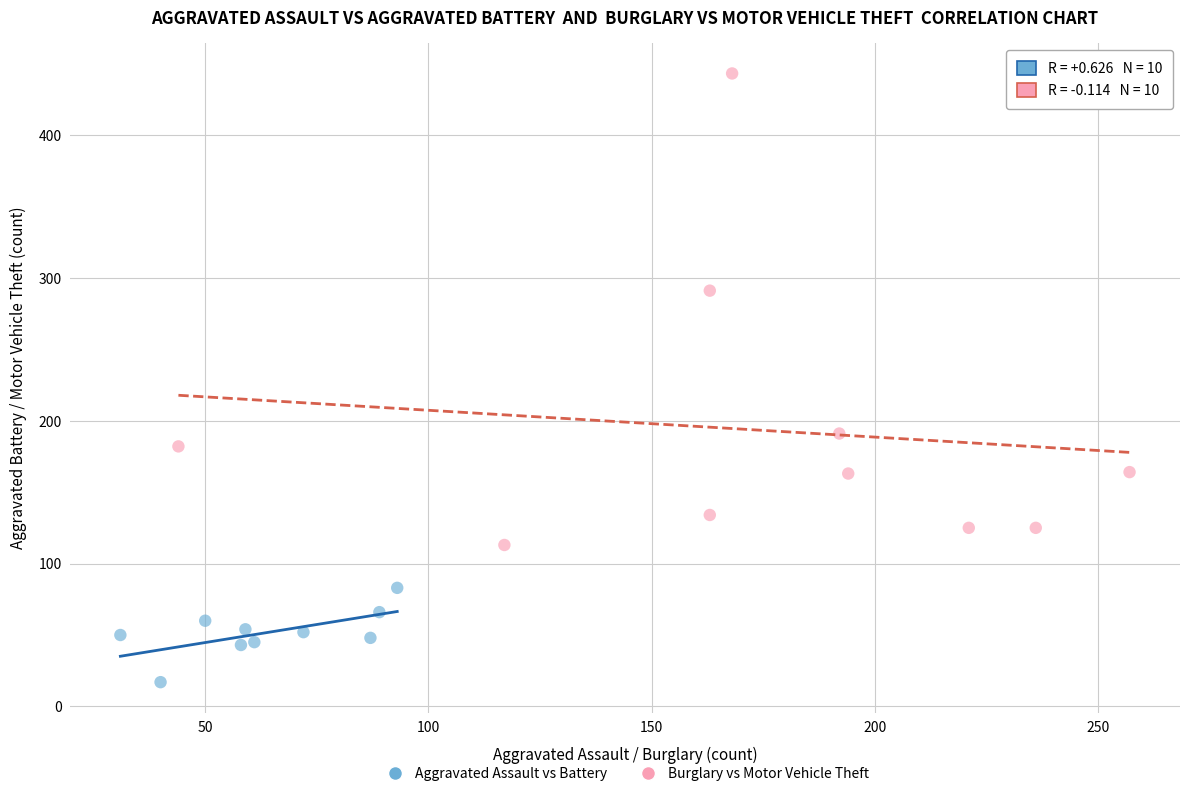

Which series contains the highest Y value?

Burglary vs Motor Vehicle Theft